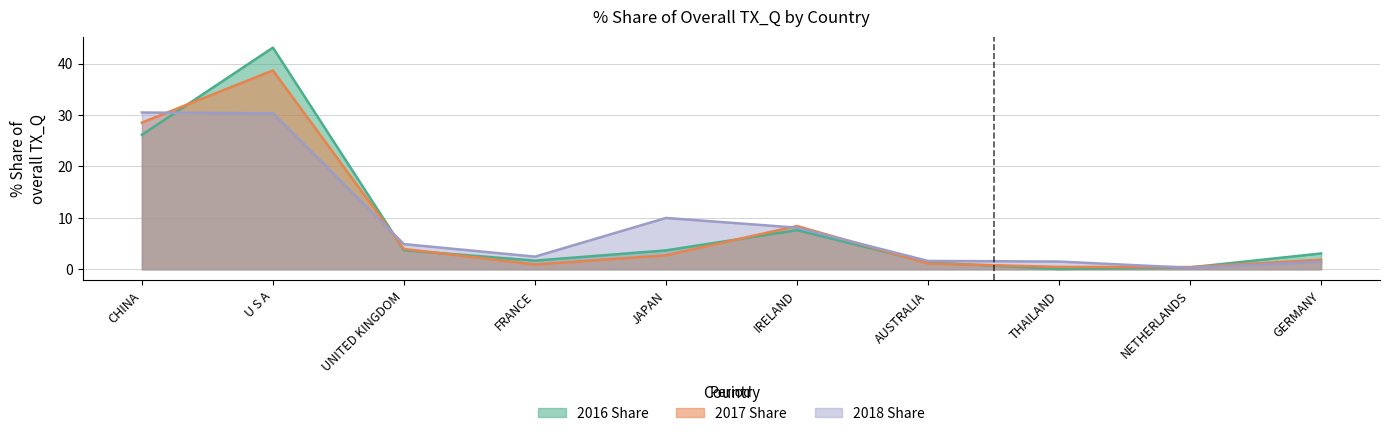

Which series changed the most between CHINA and UNITED KINGDOM?

201812_% Share of overall TX_Q